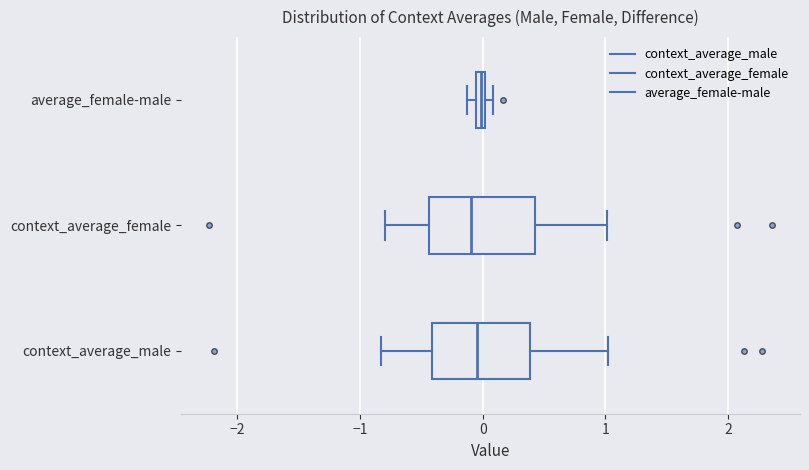

Where is the left edge of the box for context_average_female on the x-axis? The values are not printed on the chart, so give them approximately, as read against the axis.

-0.4